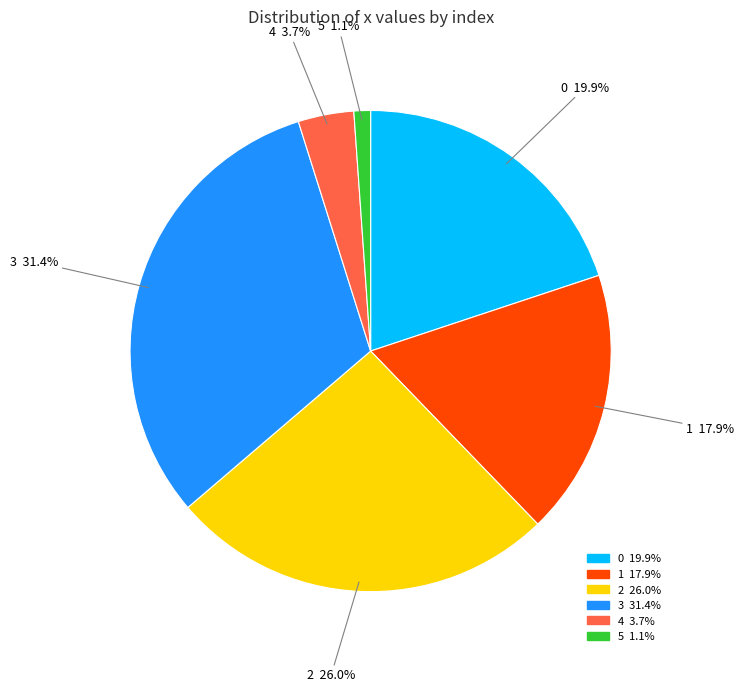

Is 4 the majority of the pie?

No